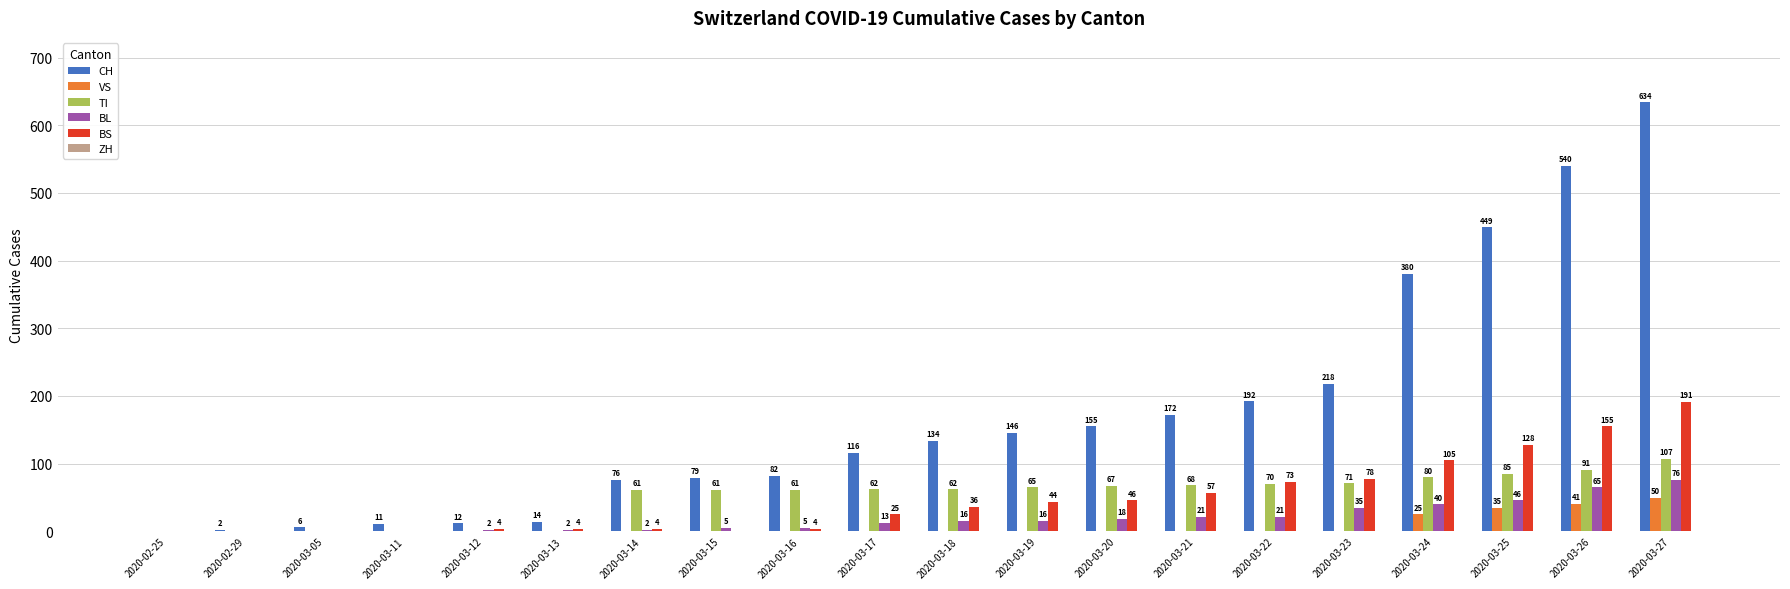

True or false: VS has a value of 0 at 2020-03-23.

True